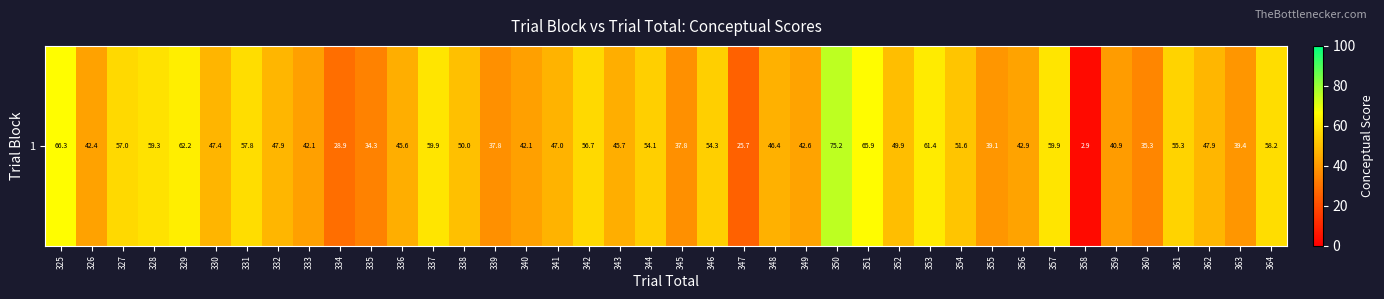

Reading left to right, transcribe all the data shown in this chart.

66.3	42.4	57.0	59.3	62.2	47.4	57.8	47.9	42.1	28.9	34.3	45.6	59.9	50.0	37.8	42.1	47.0	56.7	45.7	54.1	37.8	54.3	25.7	46.4	42.6	75.2	65.9	49.9	61.4	51.6	39.1	42.9	59.9	2.9	40.9	35.3	55.3	47.9	39.4	58.2